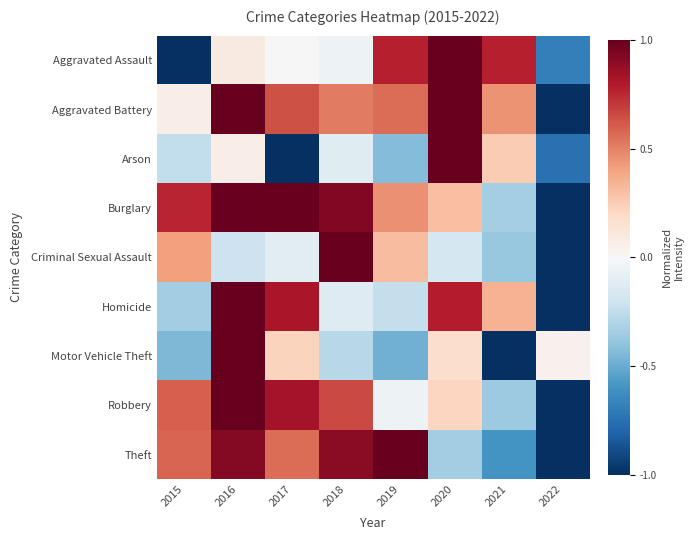

Between 2017 and 2019, which series saw the biggest shift?

Homicide